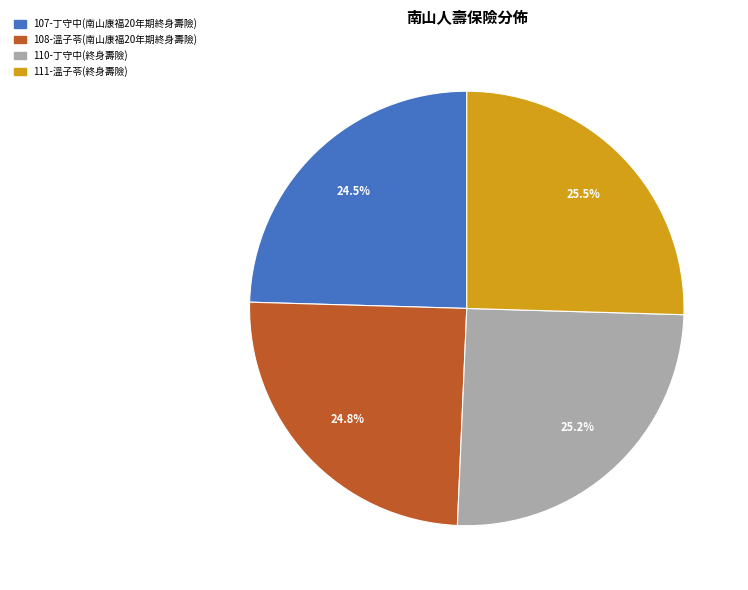

Approximately how many times larger is the value at 108-溫子苓(南山康福20年期終身壽險) compared to 111-溫子苓(終身壽險)?

1.0